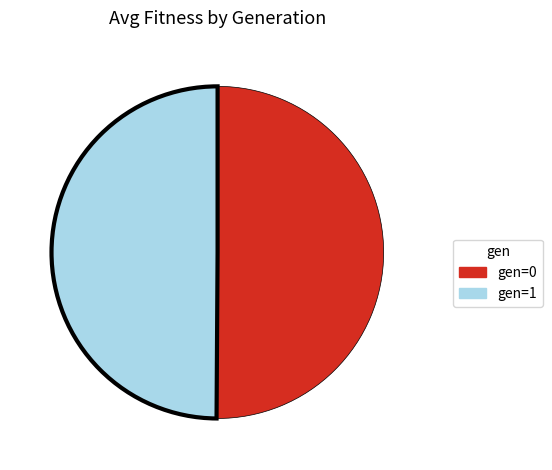

Is it true that gen=1 is 37% of the pie?

False